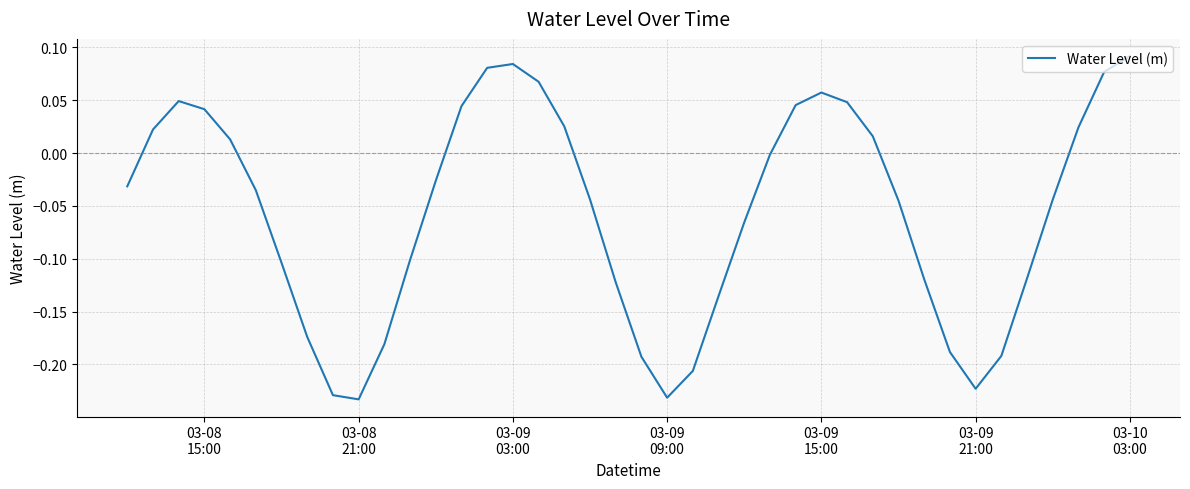

How many interior local valleys (lower than both neighbors) does the data have?

3